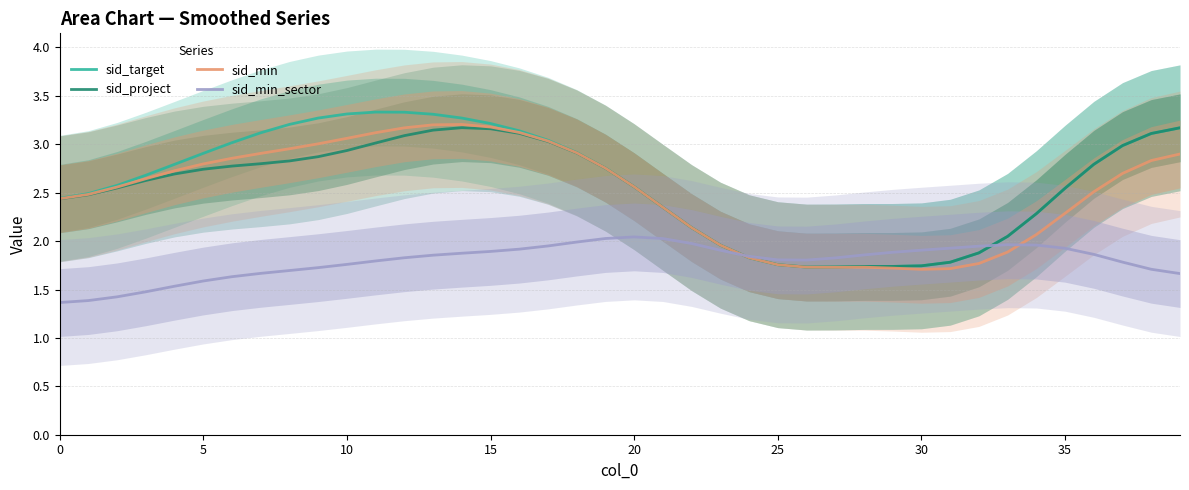

What is the difference between the maximum and minimum values in the sid_min series?

1.5